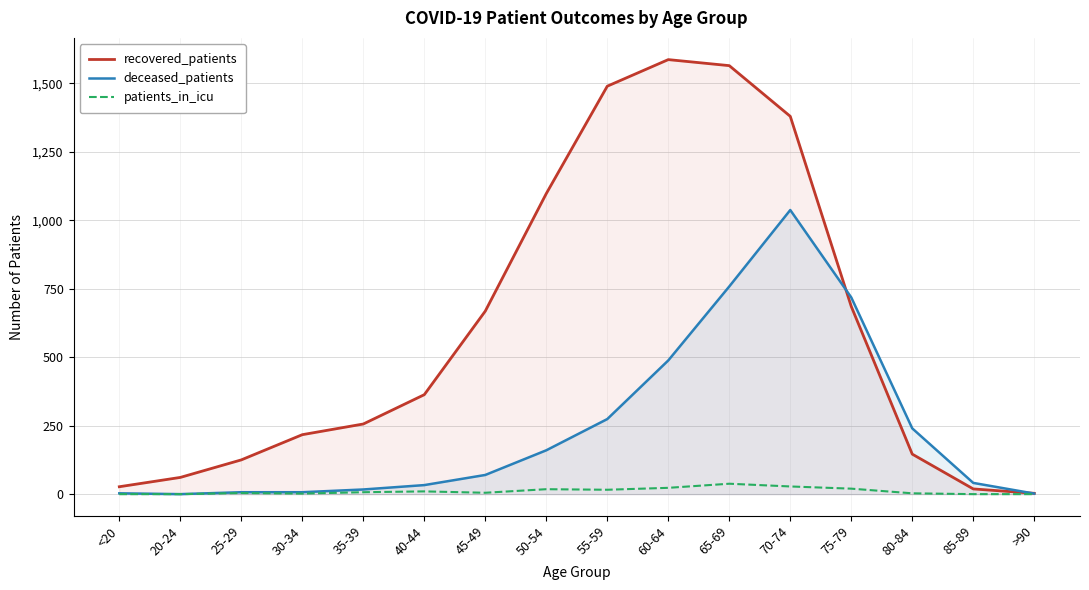

What are all the series names shown in the legend?

recovered_patients, deceased_patients, patients_in_icu